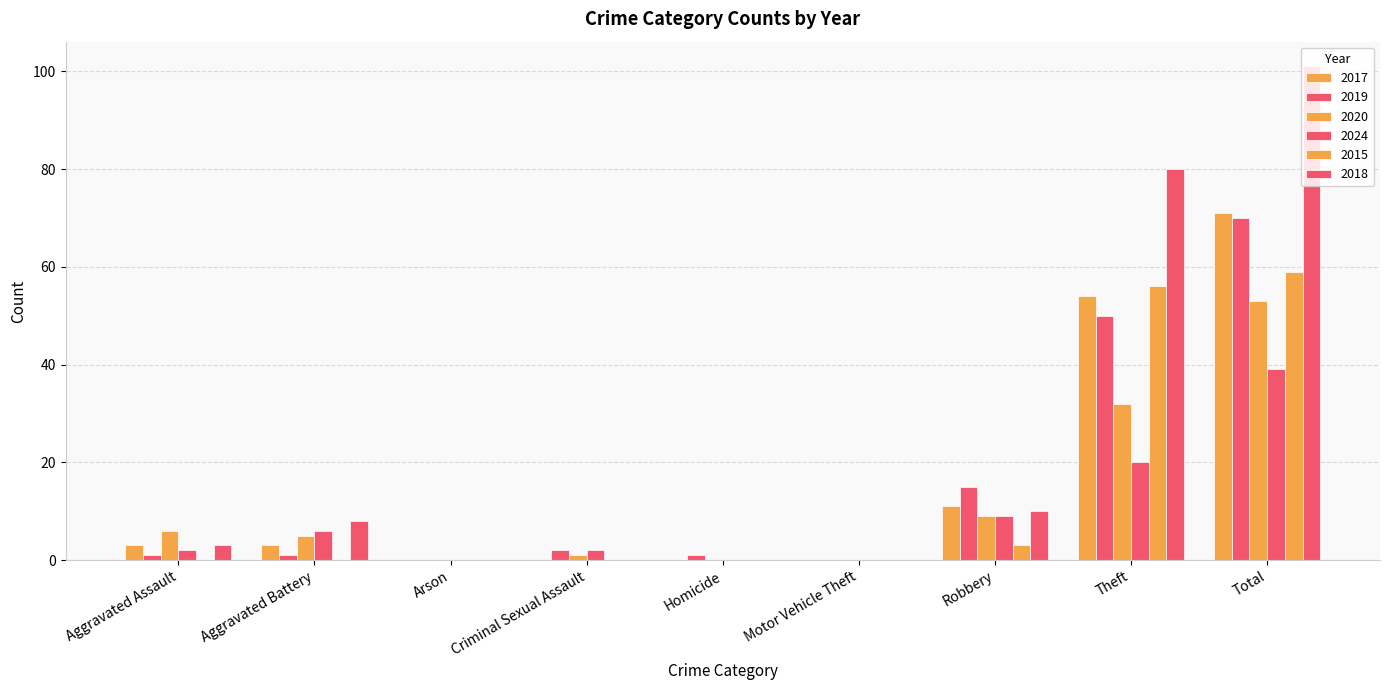

Reading left to right, transcribe all the data shown in this chart.

2017: 3	3	0	0	0	0	11	54	71
2019: 1	1	0	2	1	0	15	50	70
2020: 6	5	0	1	0	0	9	32	53
2024: 2	6	0	2	0	0	9	20	39
2015: 0	0	0	0	0	0	3	56	59
2018: 3	8	0	0	0	0	10	80	101